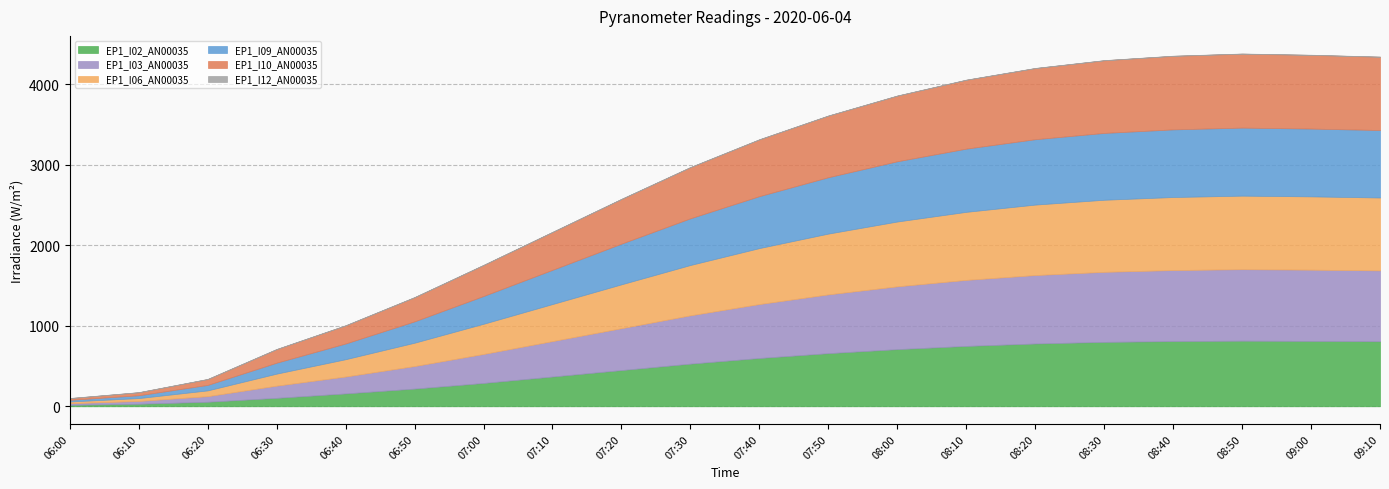

True or false: EP1_I10_AN00035 has a value of 765.0 at 07:50.

True